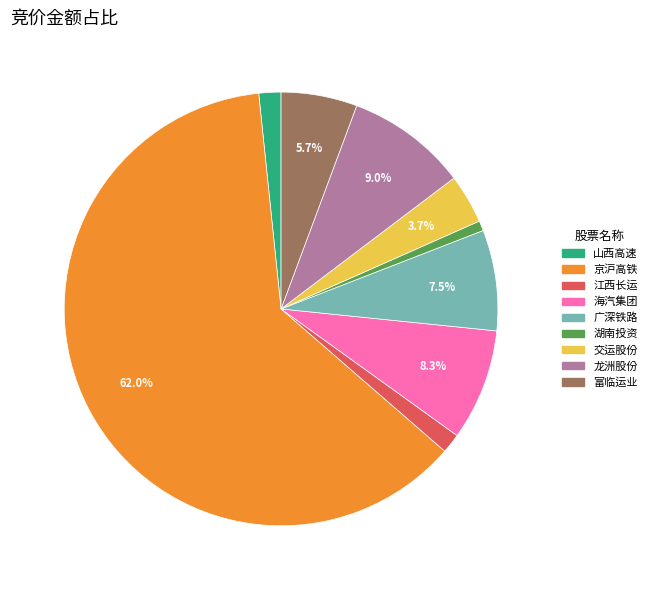

How many slices are in this pie chart?

9